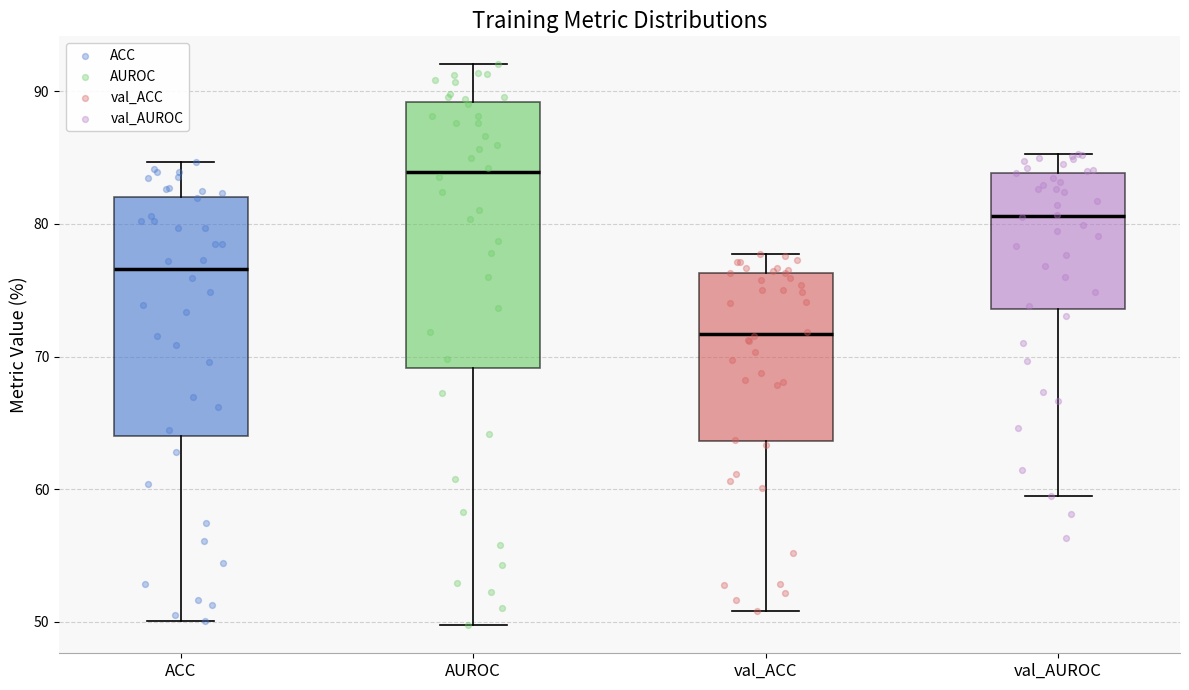

Comparing the boxes themselves (not the whiskers), which one is the tallest?

AUROC